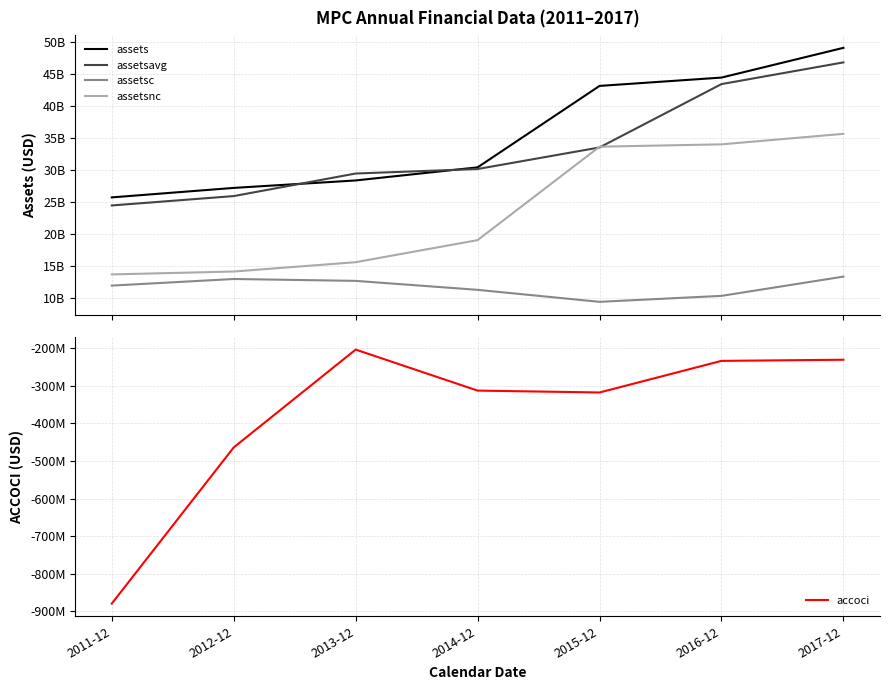

Where does the assets series first go above 30425000000?

2015-12